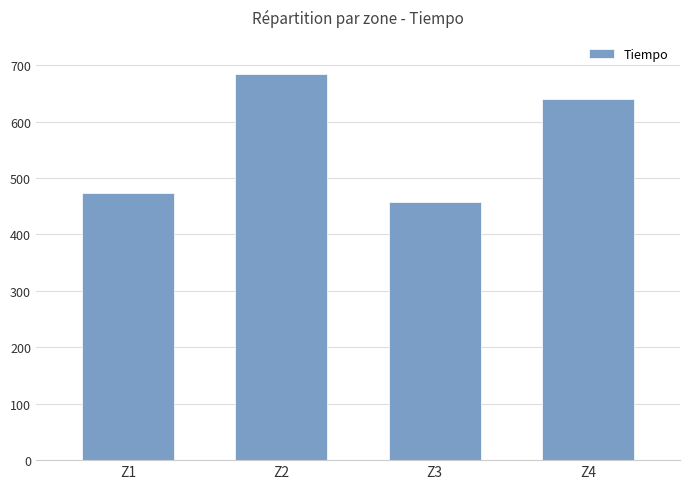

Which has a higher value, Z2 or Z3?

Z2